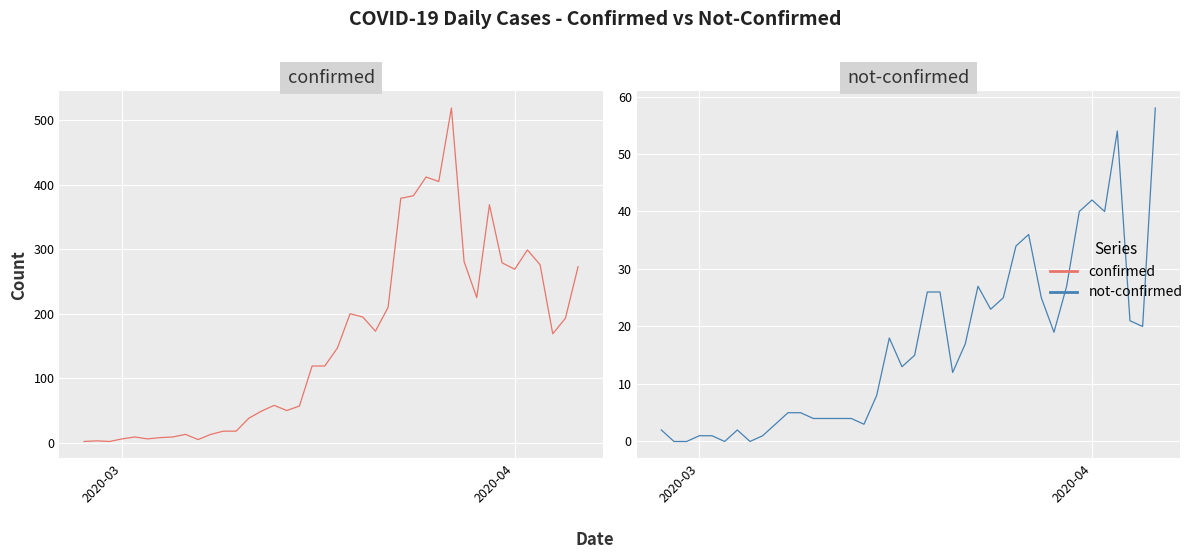

Which series has the largest total across all categories?

confirmed